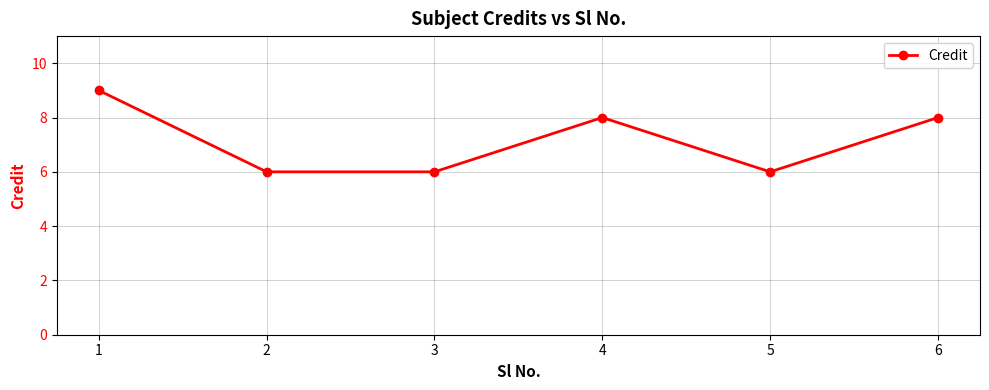

Reading left to right, transcribe all the data shown in this chart.

9	6	6	8	6	8